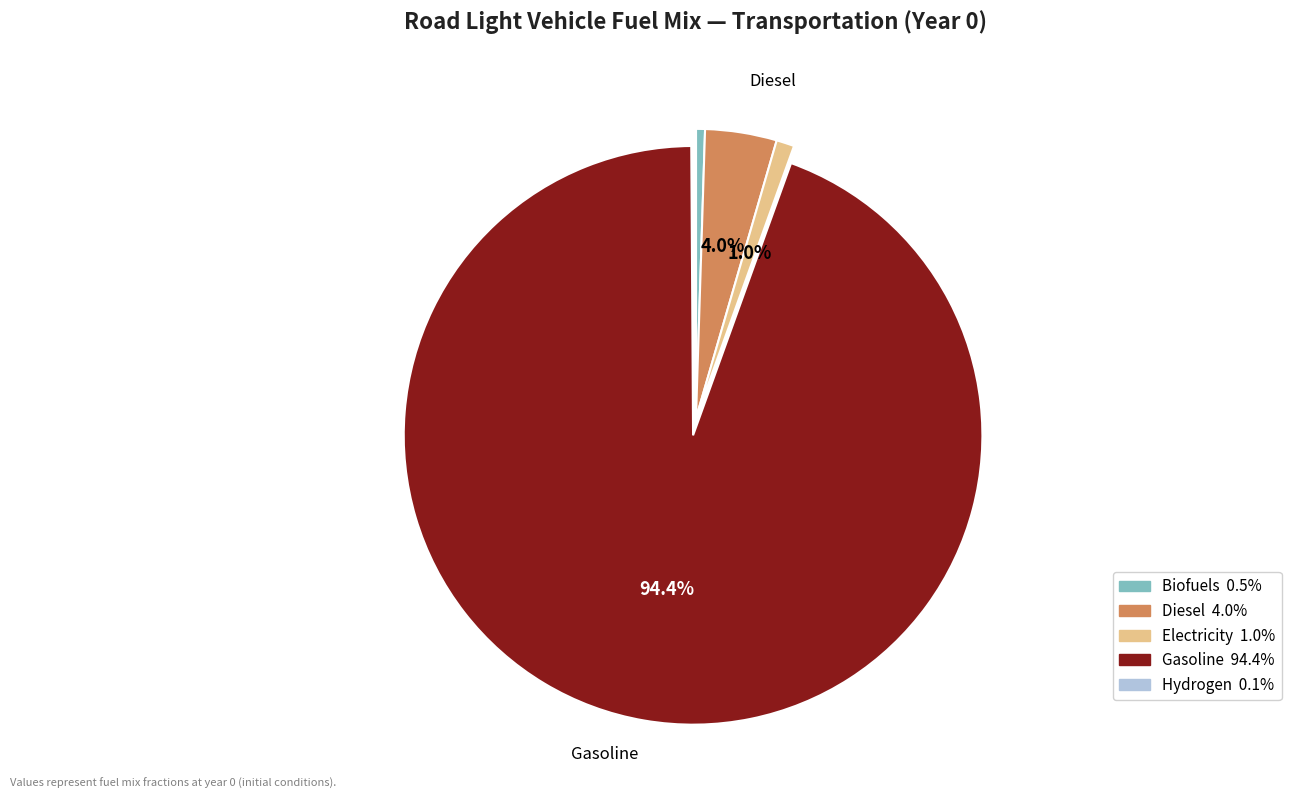

Is there any slice that represents more than half of the pie?

Yes